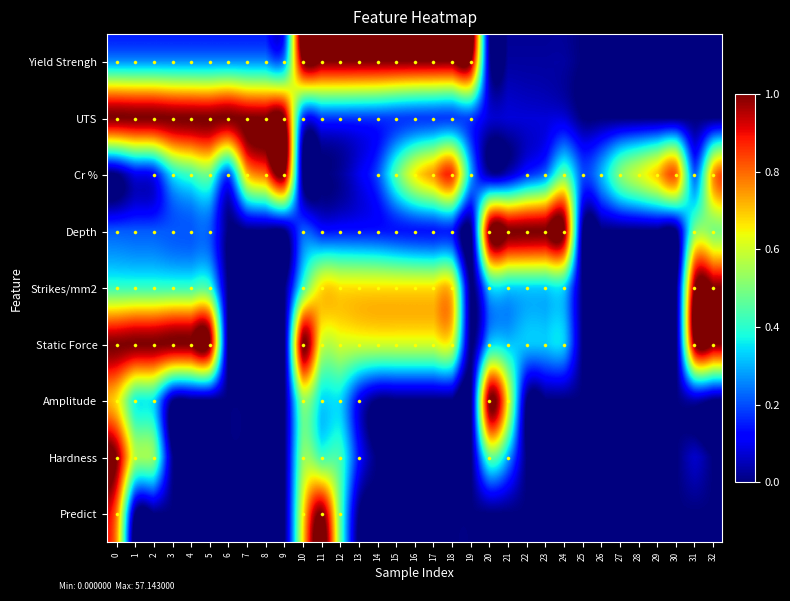

How many categories are shown in the chart?

33